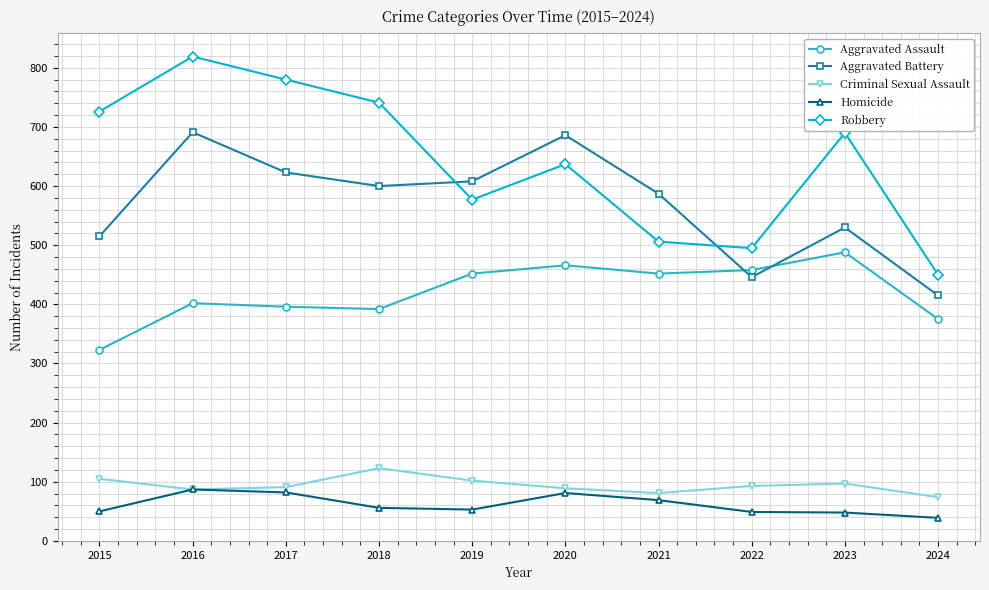

What is the minimum value for Criminal Sexual Assault?

74